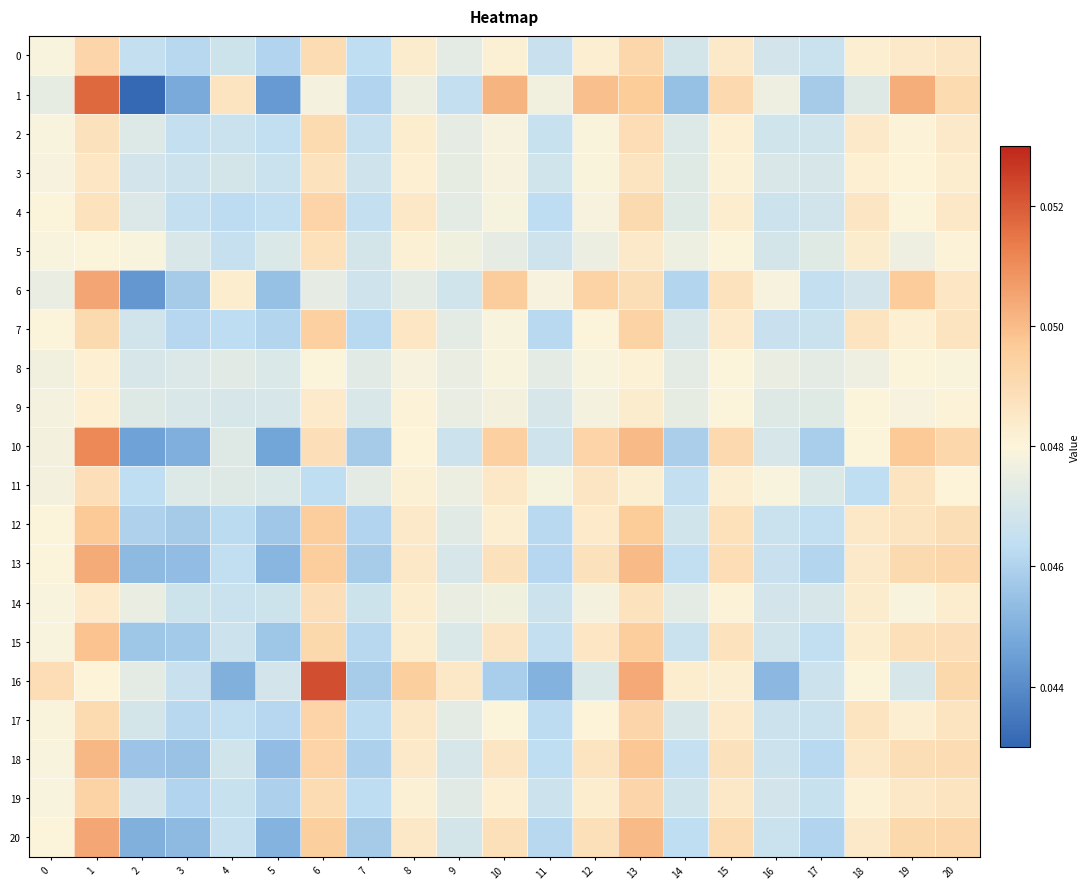

Reading left to right, list all the values displayed in this chart.

0: 0=0.0	1=0.0	2=0.0	3=0.0	4=0.0	5=0.0	6=0.0	7=0.0	8=0.0	9=0.0	10=0.0	11=0.0	12=0.0	13=0.0	14=0.0	15=0.0	16=0.0	17=0.0	18=0.0	19=0.0	20=0.0
1: 0=0.0	1=0.1	2=0.0	3=0.0	4=0.0	5=0.0	6=0.0	7=0.0	8=0.0	9=0.0	10=0.1	11=0.0	12=0.0	13=0.0	14=0.0	15=0.0	16=0.0	17=0.0	18=0.0	19=0.1	20=0.0
2: 0=0.0	1=0.0	2=0.0	3=0.0	4=0.0	5=0.0	6=0.0	7=0.0	8=0.0	9=0.0	10=0.0	11=0.0	12=0.0	13=0.0	14=0.0	15=0.0	16=0.0	17=0.0	18=0.0	19=0.0	20=0.0
3: 0=0.0	1=0.0	2=0.0	3=0.0	4=0.0	5=0.0	6=0.0	7=0.0	8=0.0	9=0.0	10=0.0	11=0.0	12=0.0	13=0.0	14=0.0	15=0.0	16=0.0	17=0.0	18=0.0	19=0.0	20=0.0
4: 0=0.0	1=0.0	2=0.0	3=0.0	4=0.0	5=0.0	6=0.0	7=0.0	8=0.0	9=0.0	10=0.0	11=0.0	12=0.0	13=0.0	14=0.0	15=0.0	16=0.0	17=0.0	18=0.0	19=0.0	20=0.0
5: 0=0.0	1=0.0	2=0.0	3=0.0	4=0.0	5=0.0	6=0.0	7=0.0	8=0.0	9=0.0	10=0.0	11=0.0	12=0.0	13=0.0	14=0.0	15=0.0	16=0.0	17=0.0	18=0.0	19=0.0	20=0.0
6: 0=0.0	1=0.1	2=0.0	3=0.0	4=0.0	5=0.0	6=0.0	7=0.0	8=0.0	9=0.0	10=0.0	11=0.0	12=0.0	13=0.0	14=0.0	15=0.0	16=0.0	17=0.0	18=0.0	19=0.0	20=0.0
7: 0=0.0	1=0.0	2=0.0	3=0.0	4=0.0	5=0.0	6=0.0	7=0.0	8=0.0	9=0.0	10=0.0	11=0.0	12=0.0	13=0.0	14=0.0	15=0.0	16=0.0	17=0.0	18=0.0	19=0.0	20=0.0
8: 0=0.0	1=0.0	2=0.0	3=0.0	4=0.0	5=0.0	6=0.0	7=0.0	8=0.0	9=0.0	10=0.0	11=0.0	12=0.0	13=0.0	14=0.0	15=0.0	16=0.0	17=0.0	18=0.0	19=0.0	20=0.0
9: 0=0.0	1=0.0	2=0.0	3=0.0	4=0.0	5=0.0	6=0.0	7=0.0	8=0.0	9=0.0	10=0.0	11=0.0	12=0.0	13=0.0	14=0.0	15=0.0	16=0.0	17=0.0	18=0.0	19=0.0	20=0.0
10: 0=0.0	1=0.1	2=0.0	3=0.0	4=0.0	5=0.0	6=0.0	7=0.0	8=0.0	9=0.0	10=0.0	11=0.0	12=0.0	13=0.0	14=0.0	15=0.0	16=0.0	17=0.0	18=0.0	19=0.0	20=0.0
11: 0=0.0	1=0.0	2=0.0	3=0.0	4=0.0	5=0.0	6=0.0	7=0.0	8=0.0	9=0.0	10=0.0	11=0.0	12=0.0	13=0.0	14=0.0	15=0.0	16=0.0	17=0.0	18=0.0	19=0.0	20=0.0
12: 0=0.0	1=0.0	2=0.0	3=0.0	4=0.0	5=0.0	6=0.0	7=0.0	8=0.0	9=0.0	10=0.0	11=0.0	12=0.0	13=0.0	14=0.0	15=0.0	16=0.0	17=0.0	18=0.0	19=0.0	20=0.0
13: 0=0.0	1=0.1	2=0.0	3=0.0	4=0.0	5=0.0	6=0.0	7=0.0	8=0.0	9=0.0	10=0.0	11=0.0	12=0.0	13=0.1	14=0.0	15=0.0	16=0.0	17=0.0	18=0.0	19=0.0	20=0.0
14: 0=0.0	1=0.0	2=0.0	3=0.0	4=0.0	5=0.0	6=0.0	7=0.0	8=0.0	9=0.0	10=0.0	11=0.0	12=0.0	13=0.0	14=0.0	15=0.0	16=0.0	17=0.0	18=0.0	19=0.0	20=0.0
15: 0=0.0	1=0.0	2=0.0	3=0.0	4=0.0	5=0.0	6=0.0	7=0.0	8=0.0	9=0.0	10=0.0	11=0.0	12=0.0	13=0.0	14=0.0	15=0.0	16=0.0	17=0.0	18=0.0	19=0.0	20=0.0
16: 0=0.0	1=0.0	2=0.0	3=0.0	4=0.0	5=0.0	6=0.1	7=0.0	8=0.0	9=0.0	10=0.0	11=0.0	12=0.0	13=0.1	14=0.0	15=0.0	16=0.0	17=0.0	18=0.0	19=0.0	20=0.0
17: 0=0.0	1=0.0	2=0.0	3=0.0	4=0.0	5=0.0	6=0.0	7=0.0	8=0.0	9=0.0	10=0.0	11=0.0	12=0.0	13=0.0	14=0.0	15=0.0	16=0.0	17=0.0	18=0.0	19=0.0	20=0.0
18: 0=0.0	1=0.1	2=0.0	3=0.0	4=0.0	5=0.0	6=0.0	7=0.0	8=0.0	9=0.0	10=0.0	11=0.0	12=0.0	13=0.0	14=0.0	15=0.0	16=0.0	17=0.0	18=0.0	19=0.0	20=0.0
19: 0=0.0	1=0.0	2=0.0	3=0.0	4=0.0	5=0.0	6=0.0	7=0.0	8=0.0	9=0.0	10=0.0	11=0.0	12=0.0	13=0.0	14=0.0	15=0.0	16=0.0	17=0.0	18=0.0	19=0.0	20=0.0
20: 0=0.0	1=0.1	2=0.0	3=0.0	4=0.0	5=0.0	6=0.0	7=0.0	8=0.0	9=0.0	10=0.0	11=0.0	12=0.0	13=0.1	14=0.0	15=0.0	16=0.0	17=0.0	18=0.0	19=0.0	20=0.0